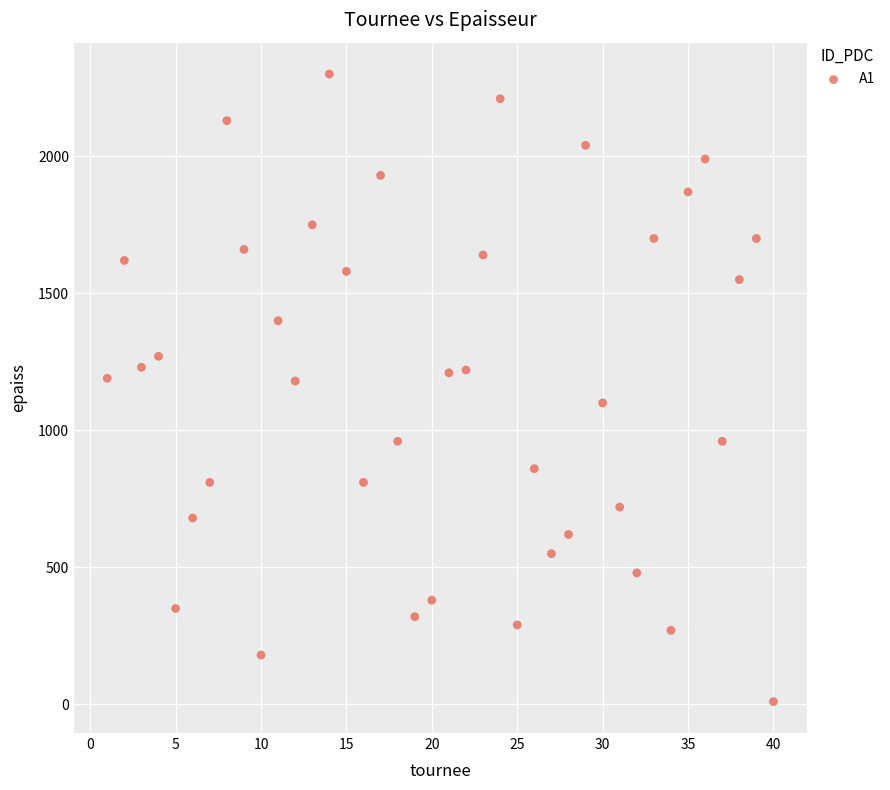

What is the range of X values (max minus min)?

39